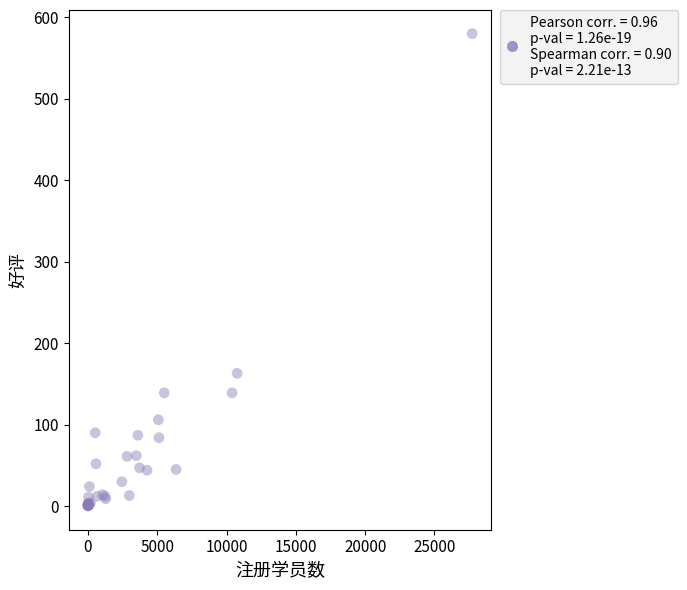

What Y value in the scatter plot is closest to 290?

163